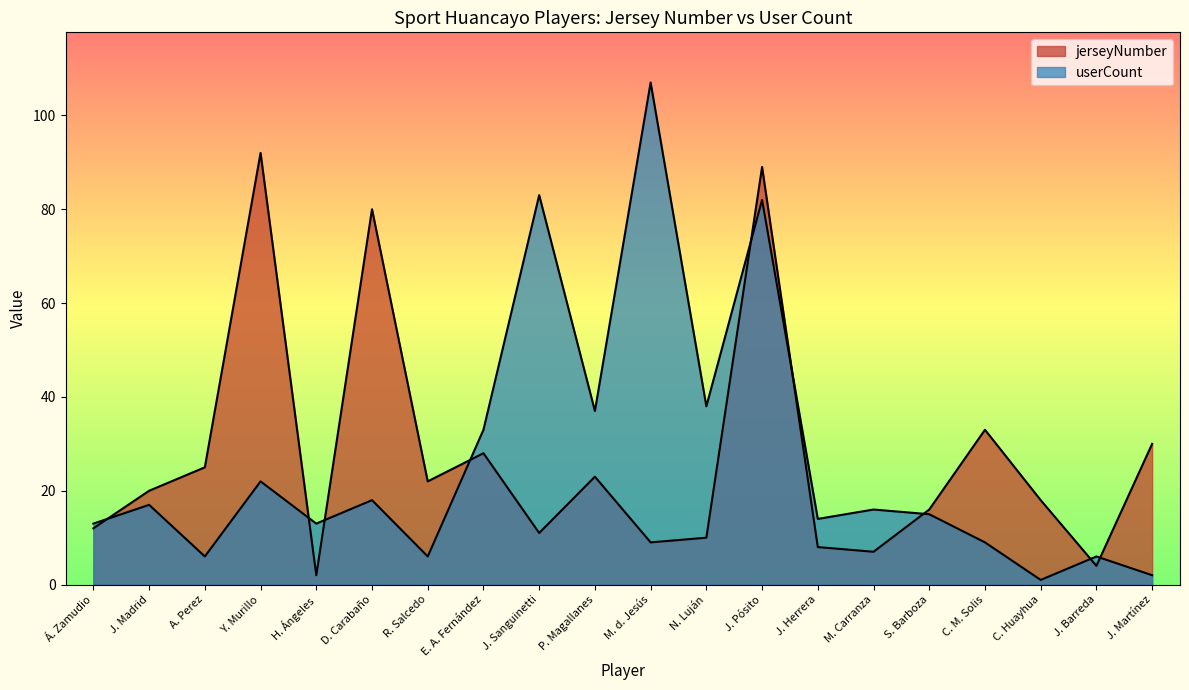

Reading left to right, extract all data points from this chart.

userCount: 13	17	6	22	13	18	6	33	83	37	107	38	82	14	16	15	9	1	6	2
jerseyNumber_vals: 12	20	25	92	2	80	22	28	11	23	9	10	89	8	7	16	33	18	4	30